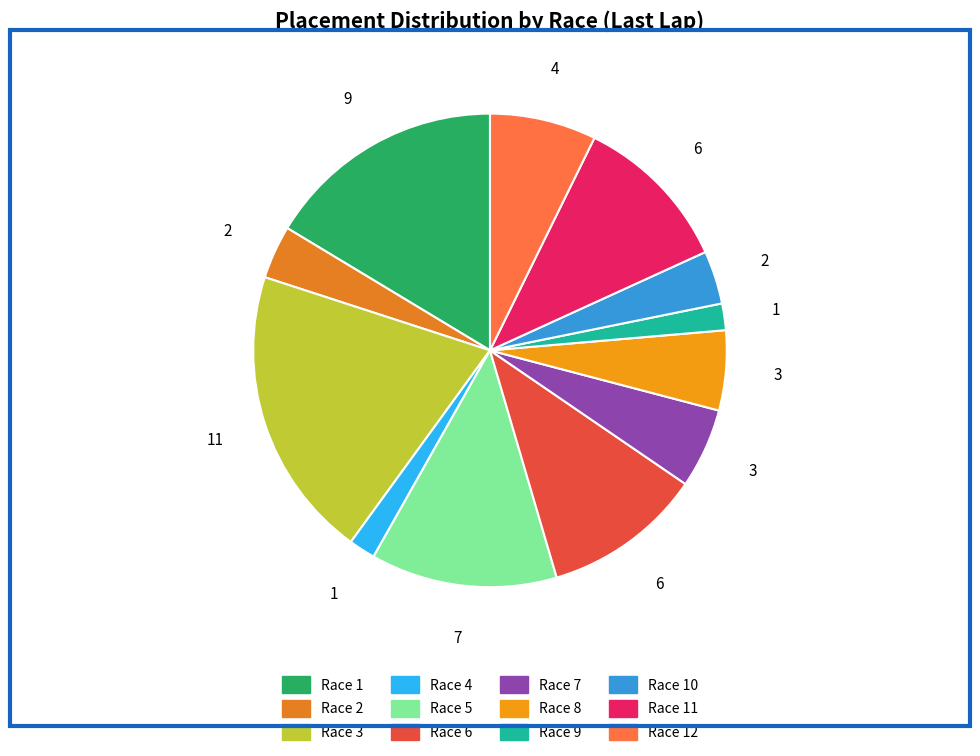

Is it true that Race 10 is 4% of the pie?

True